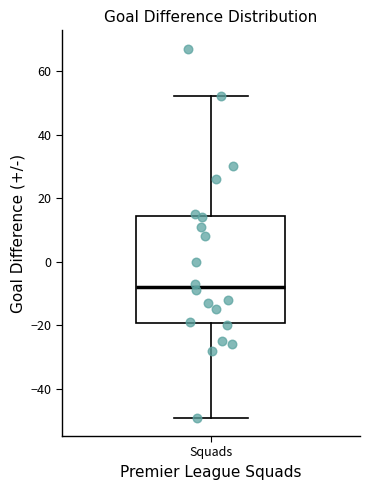

Transcribe this box plot: give where the median line is, the range the box spans, and where the two whiskers end, as read against the y-axis. The values are not printed on the chart, so give them approximately, as read against the axis.

median -8, box -20 to 14, whiskers -48 to 52